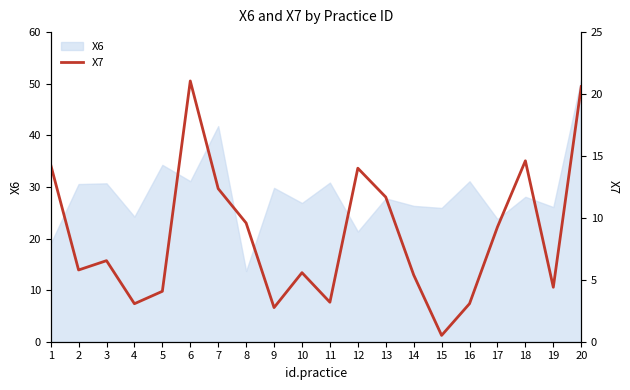

How many interior local valleys (lower than both neighbors) does the data have?

6